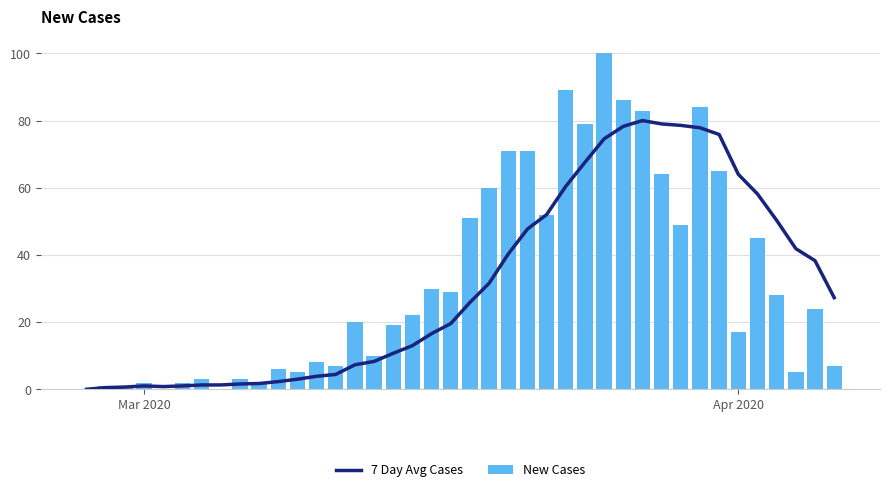

Is the value of 7 Day Avg Cases at 19 greater than the value of New Cases at 33?

No